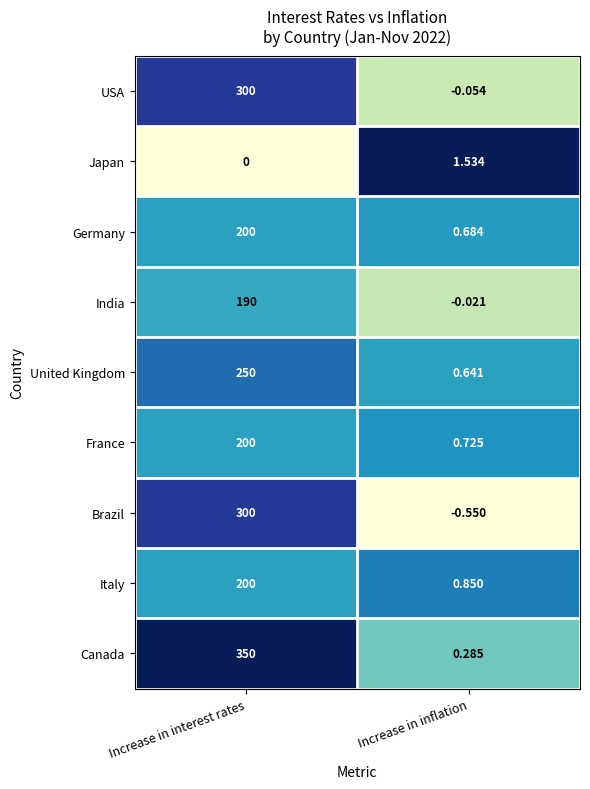

What is the maximum value shown in the chart?

350.0